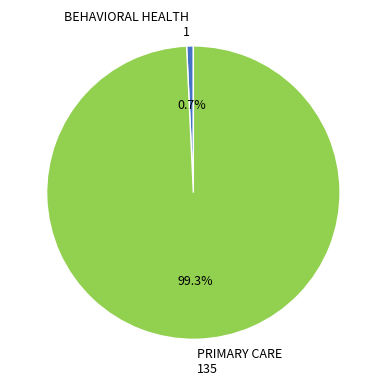

Does BEHAVIORAL HEALTH account for over 50% of the chart?

No